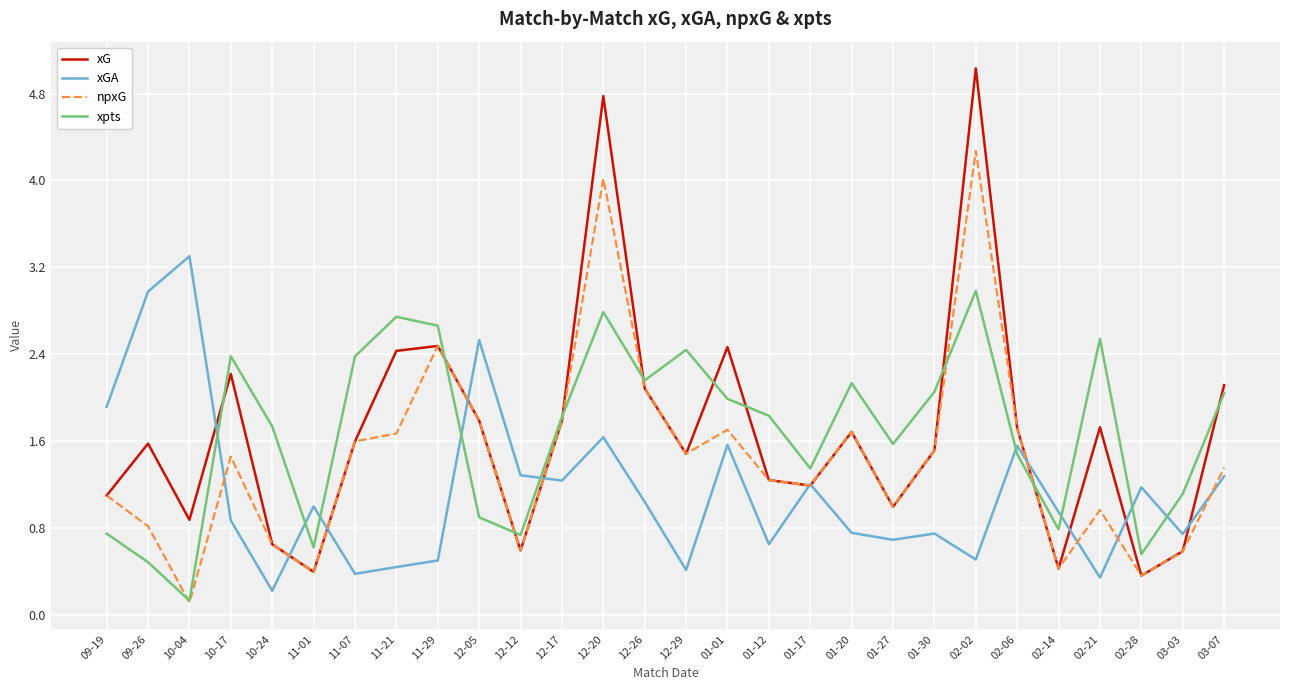

What position from the right is 12-12?

18